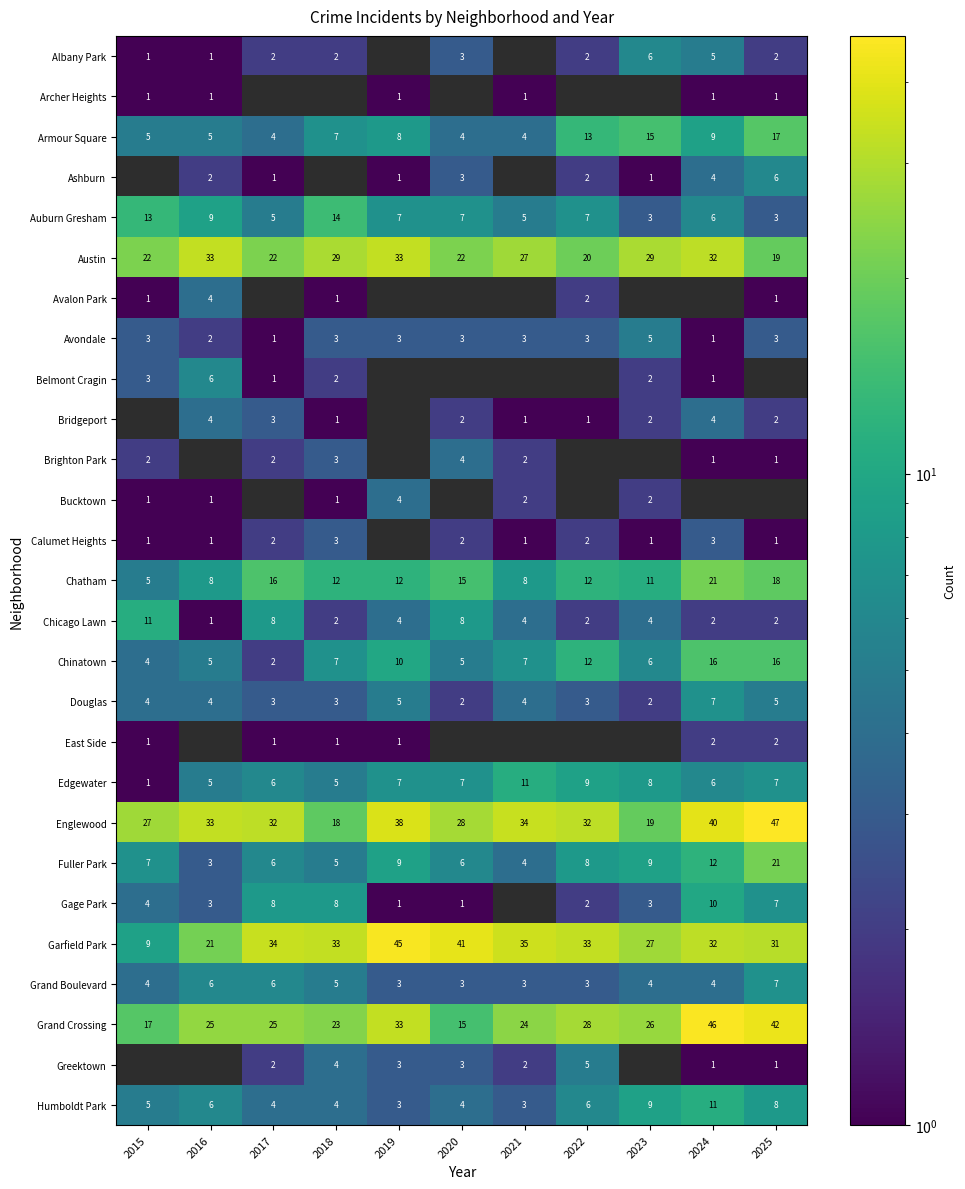

What is the smallest value displayed?

1.0